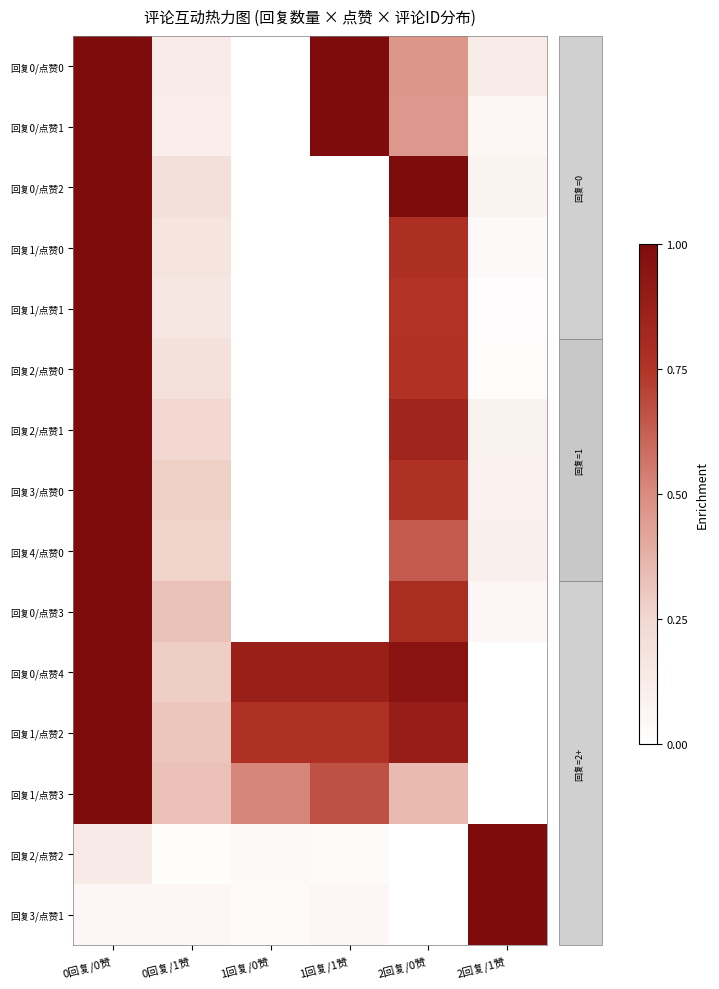

How many data points does each series have?

6